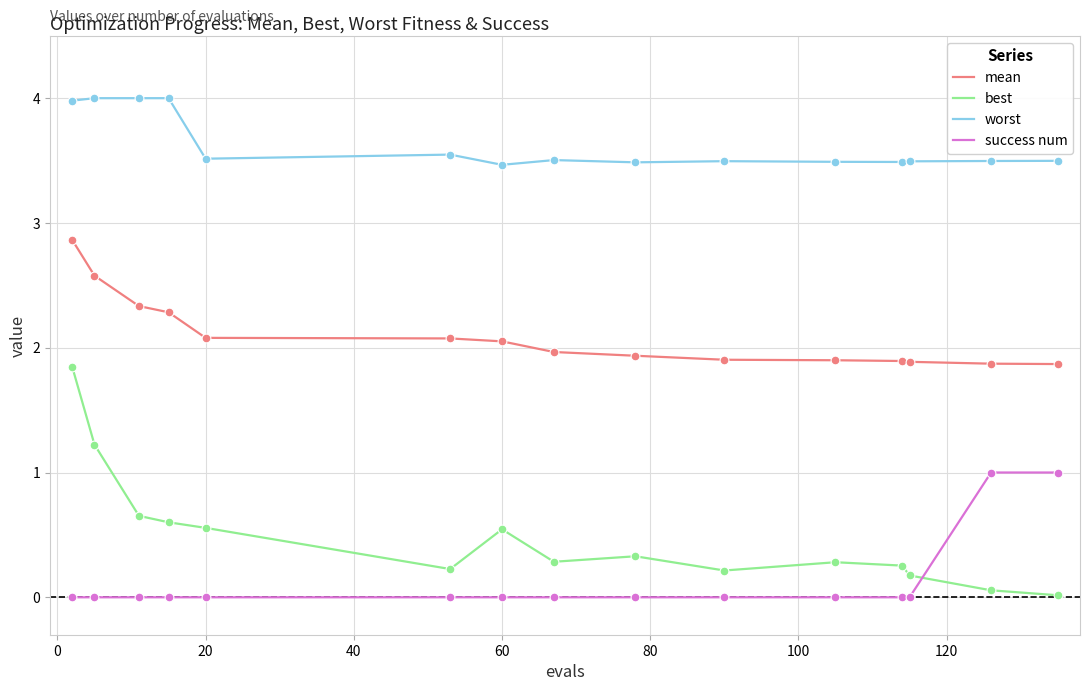

Which series has the largest total across all categories?

worst